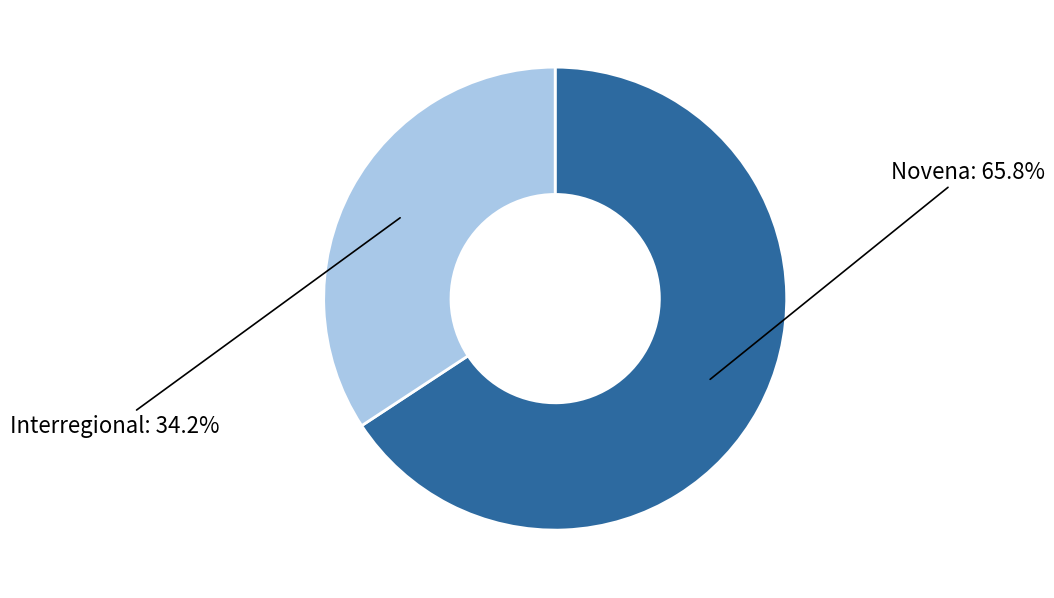

Is there a majority slice in this chart?

Yes